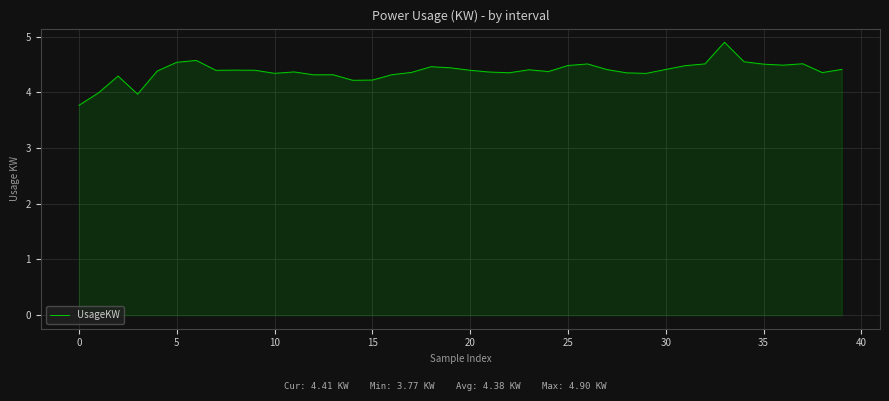

What is the minimum value shown in the chart?

3.8